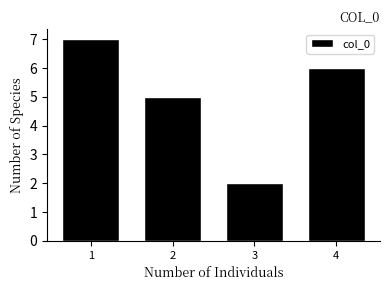

Reading left to right, transcribe all the data shown in this chart.

1=7	2=5	3=2	4=6